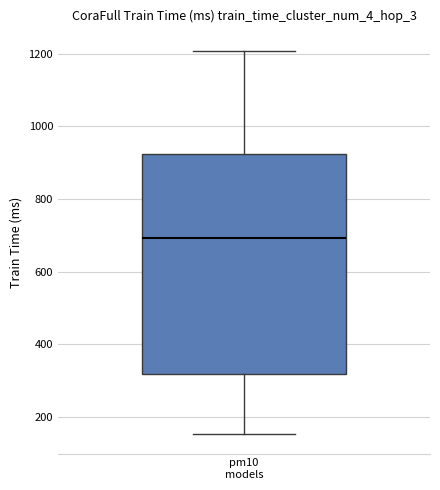

Read this box plot against the y-axis: the position of the median line, the range covered by the box, and the ends of both whiskers. The values are not printed on the chart, so give them approximately, as read against the axis.

median 700, box 320 to 920, whiskers 160 to 1200